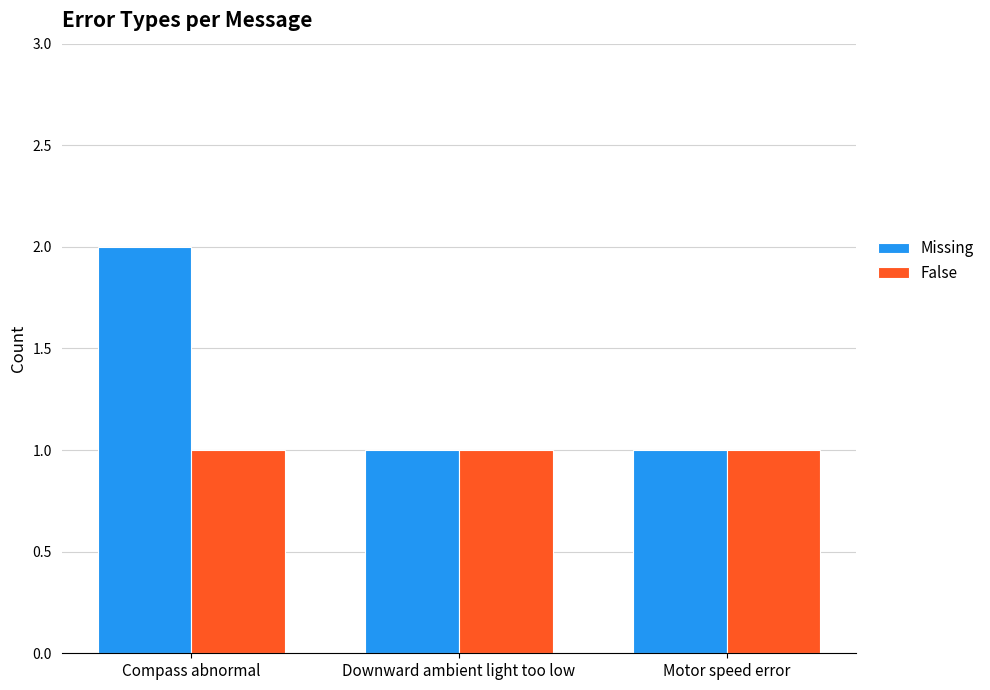

What position from the right is Motor speed error?

1